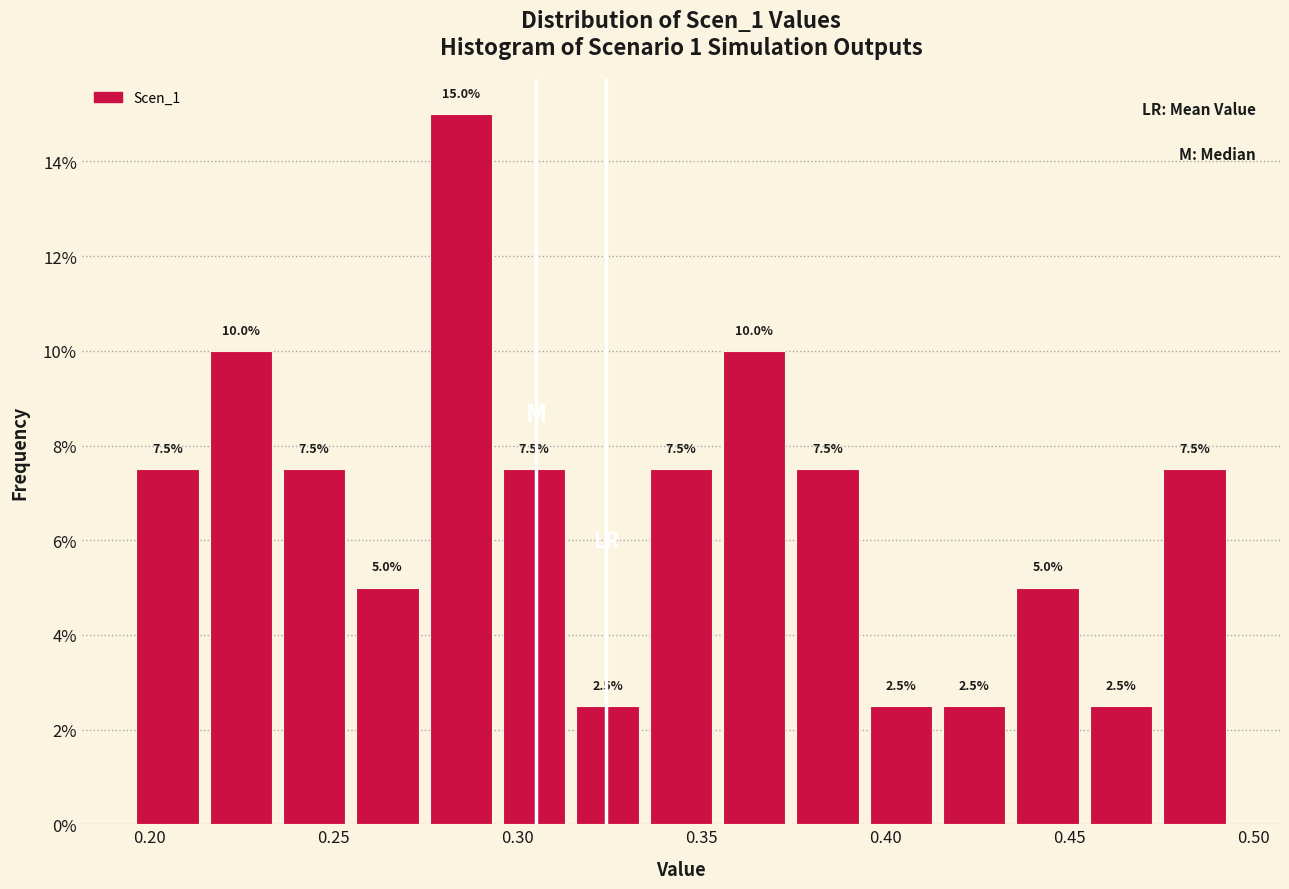

Read against the x-axis, roughly where is the centre of the tallest bar?

0.285